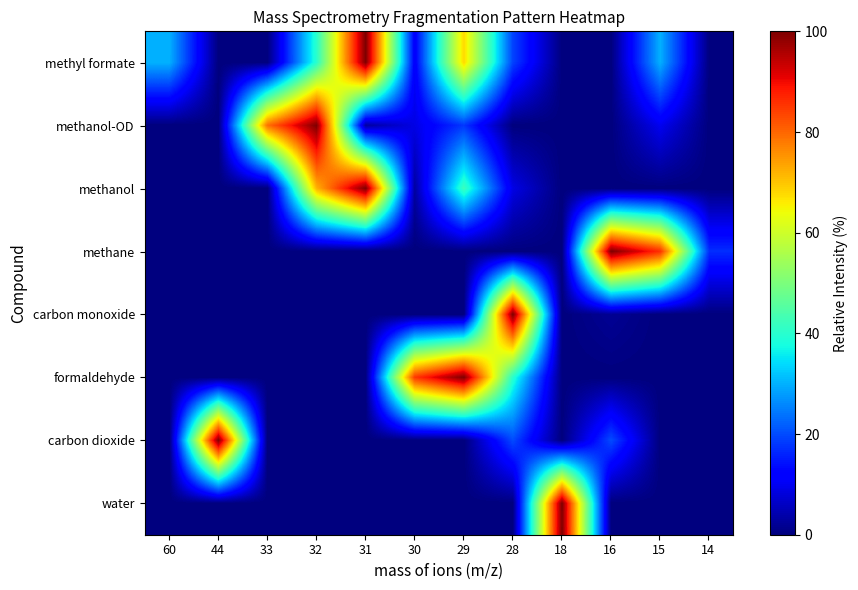

At 15, list the series in order from largest to smallest.

methane, methyl formate, methanol-OD, methanol, carbon monoxide, formaldehyde, carbon dioxide, water